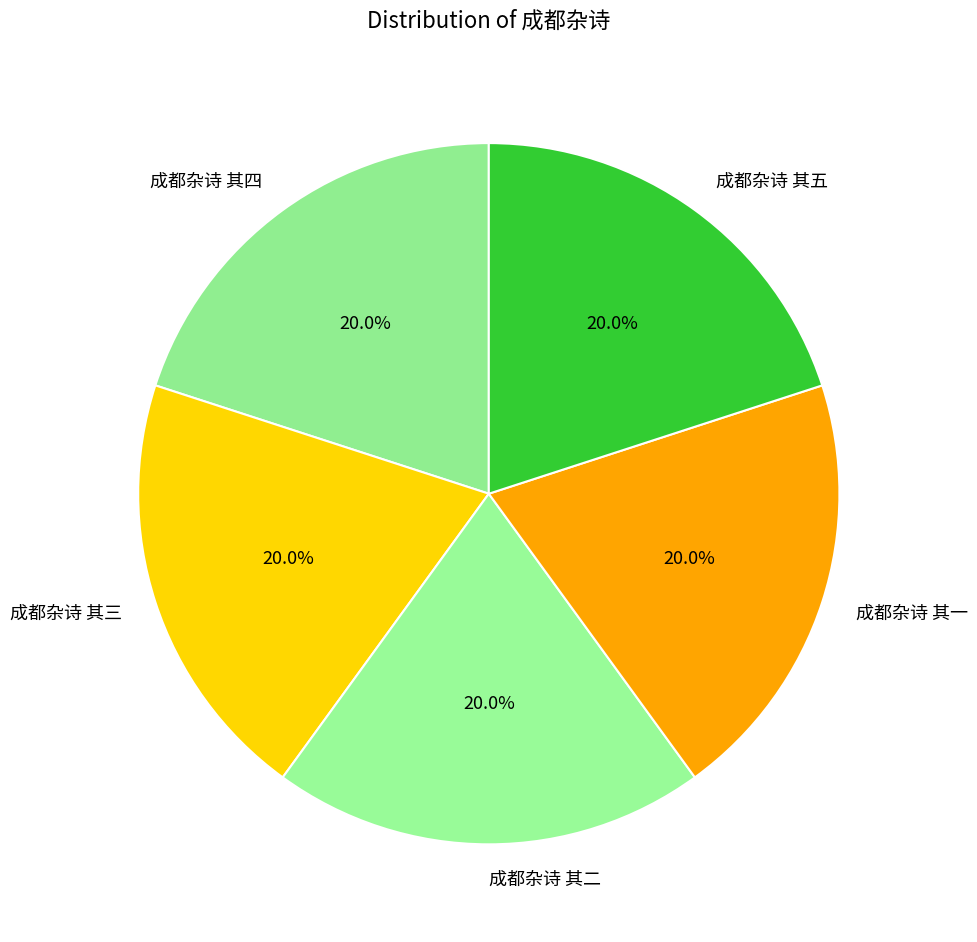

Approximately how many times larger is the value at 成都杂诗 其二 compared to 成都杂诗 其四?

1.0